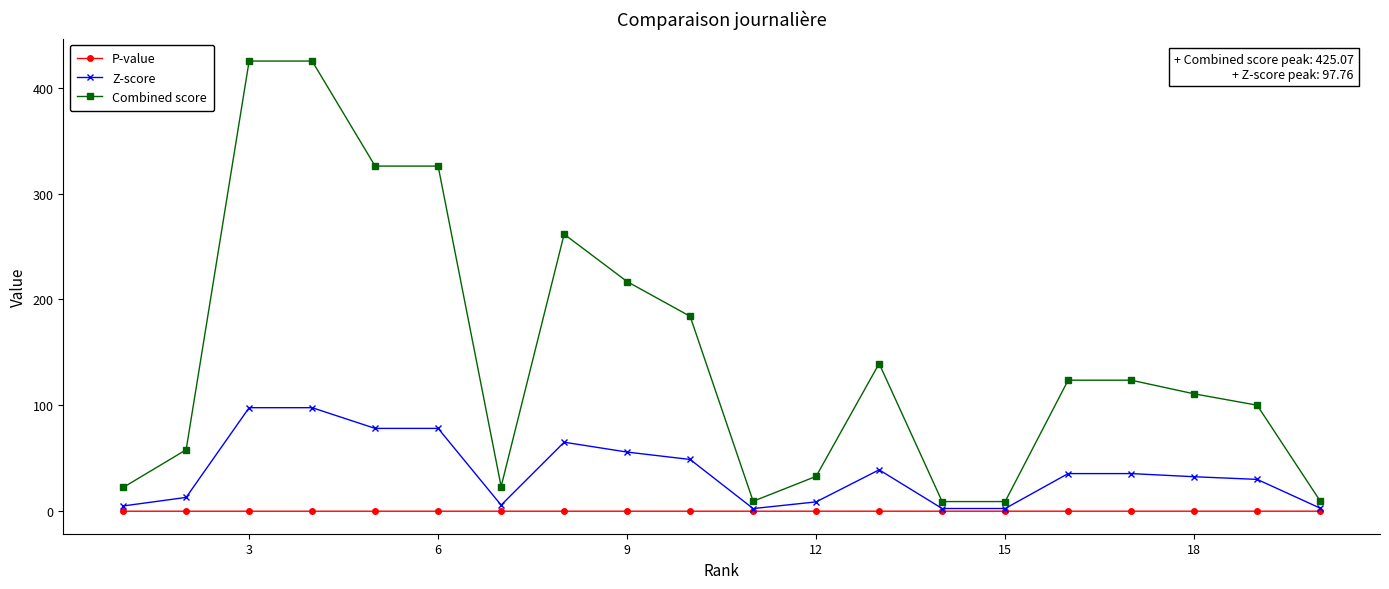

What is the value of the Z-score point at the 4th from the left?

97.8